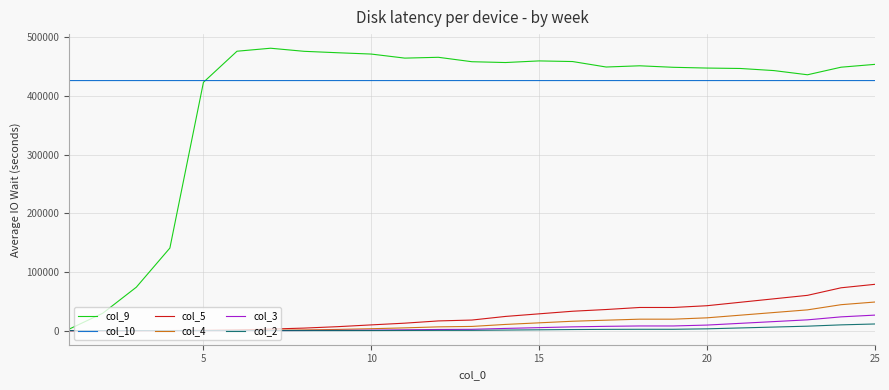

True or false: col_3 and col_10 intersect in this chart.

False